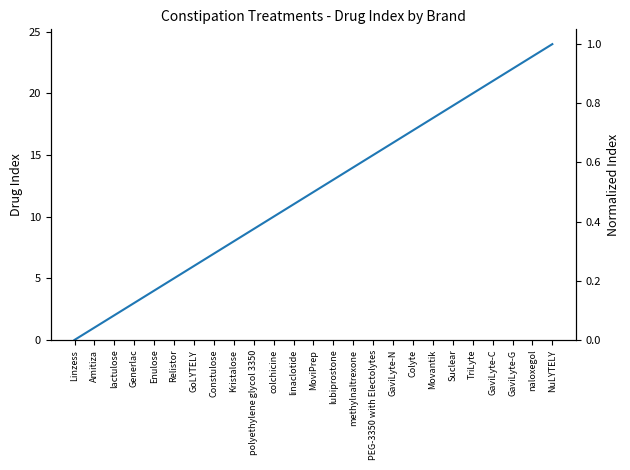

True or false: there are more than 1 points higher than both neighbors.

False